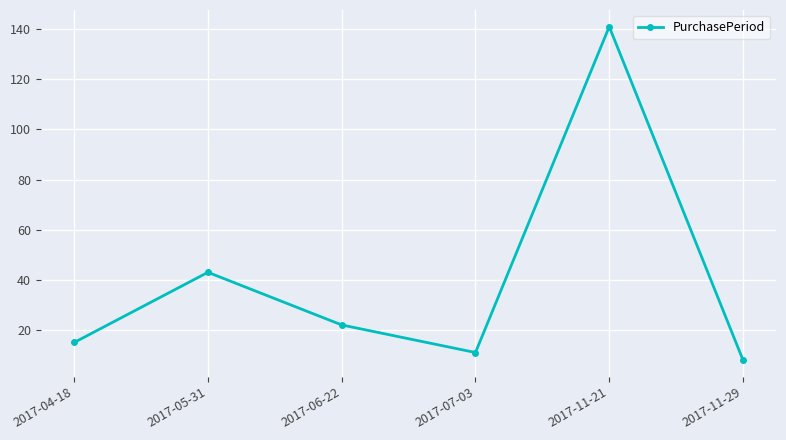

At which label does the data first exceed 22?

2017-05-31